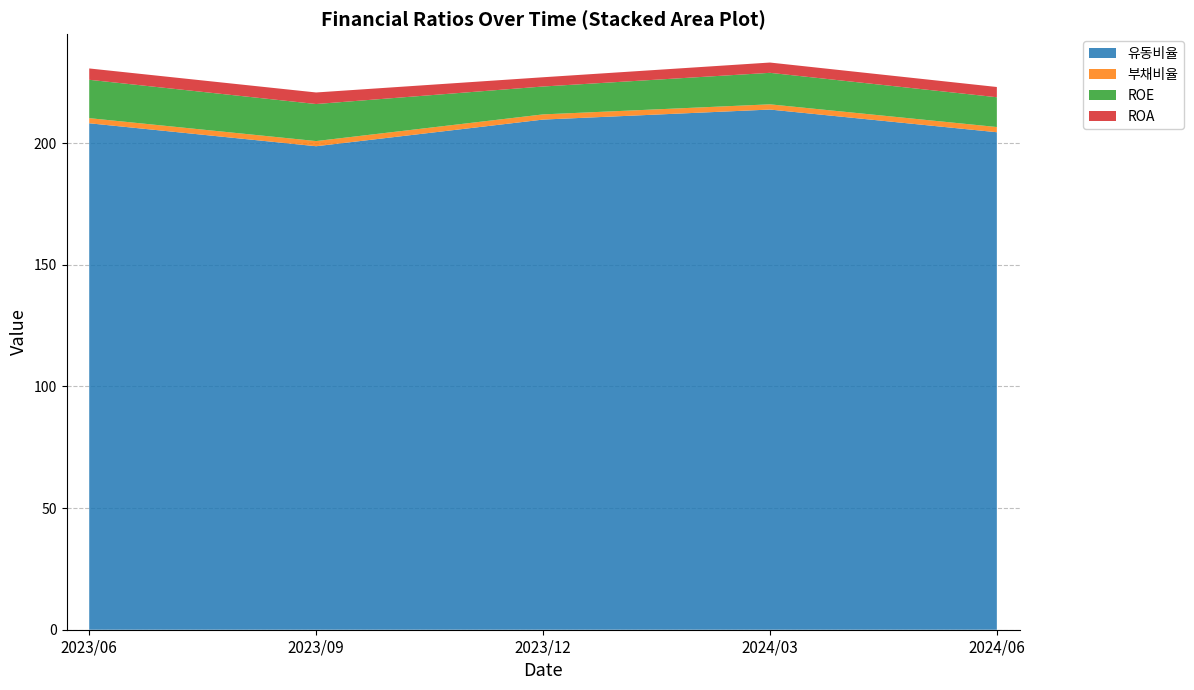

Reading left to right, extract all data points from this chart.

유동비율: 2023/06=208.1	2023/09=198.7	2023/12=209.6	2024/03=213.8	2024/06=204.4
부채비율: 2023/06=2.1	2023/09=2.1	2023/12=2.1	2024/03=2.1	2024/06=2.1
ROE: 2023/06=15.8	2023/09=15.2	2023/12=11.5	2024/03=12.9	2024/06=12.2
ROA: 2023/06=4.7	2023/09=4.8	2023/12=3.8	2024/03=4.2	2024/06=4.2